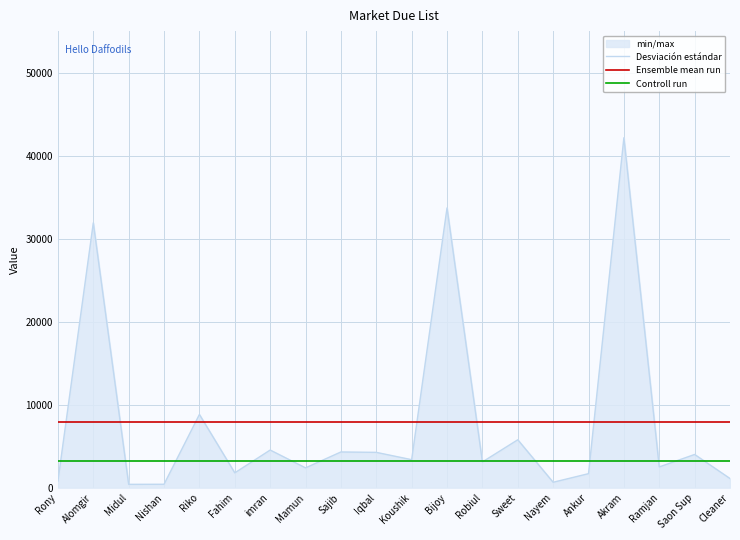

Reading left to right, what are all the values shown in this chart?

Desviación estándar: 800.0	31900.0	400.0	410.0	8819.0	1784.0	4532.0	2383.0	4300.0	4253.0	3370.0	33698.0	3100.0	5769.0	650.0	1687.0	42156.0	2500.0	4000.0	1100.0
Ensemble mean run: 7880.6	7880.6	7880.6	7880.6	7880.6	7880.6	7880.6	7880.6	7880.6	7880.6	7880.6	7880.6	7880.6	7880.6	7880.6	7880.6	7880.6	7880.6	7880.6	7880.6
Controll run: 3235.0	3235.0	3235.0	3235.0	3235.0	3235.0	3235.0	3235.0	3235.0	3235.0	3235.0	3235.0	3235.0	3235.0	3235.0	3235.0	3235.0	3235.0	3235.0	3235.0